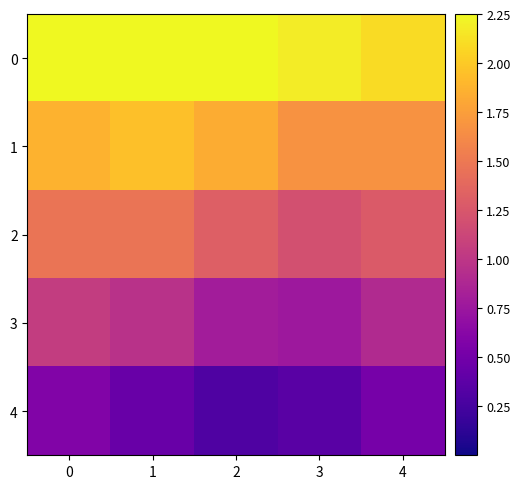

Rank the series by their average value, from lowest to highest.

4, 3, 2, 1, 0